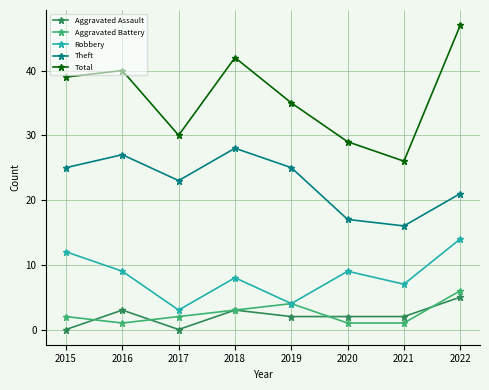

Is this an area chart (filled region under the line)?

No